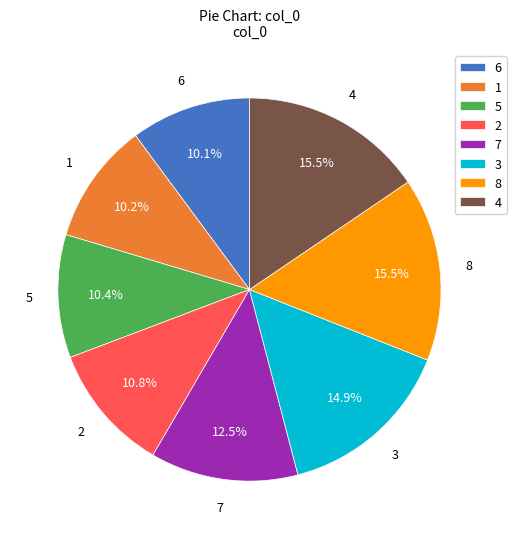

Count the number of slices in the pie.

8